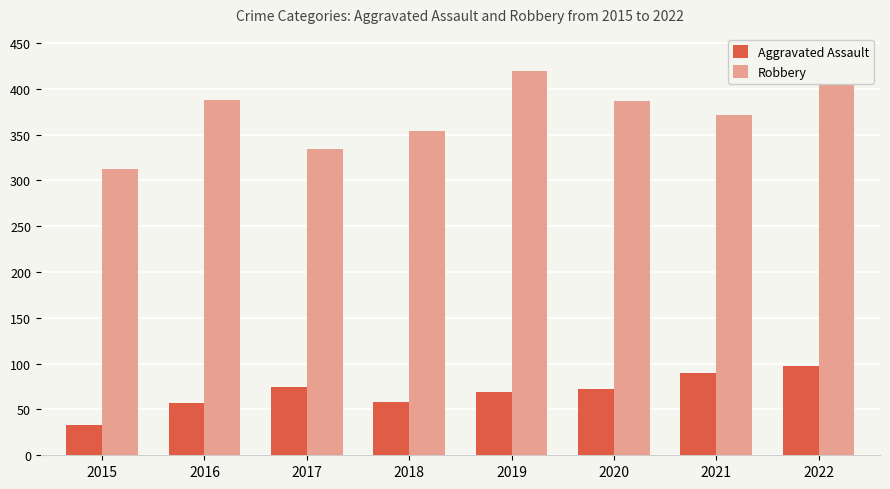

What are all the series names shown in the legend?

Aggravated Assault, Robbery